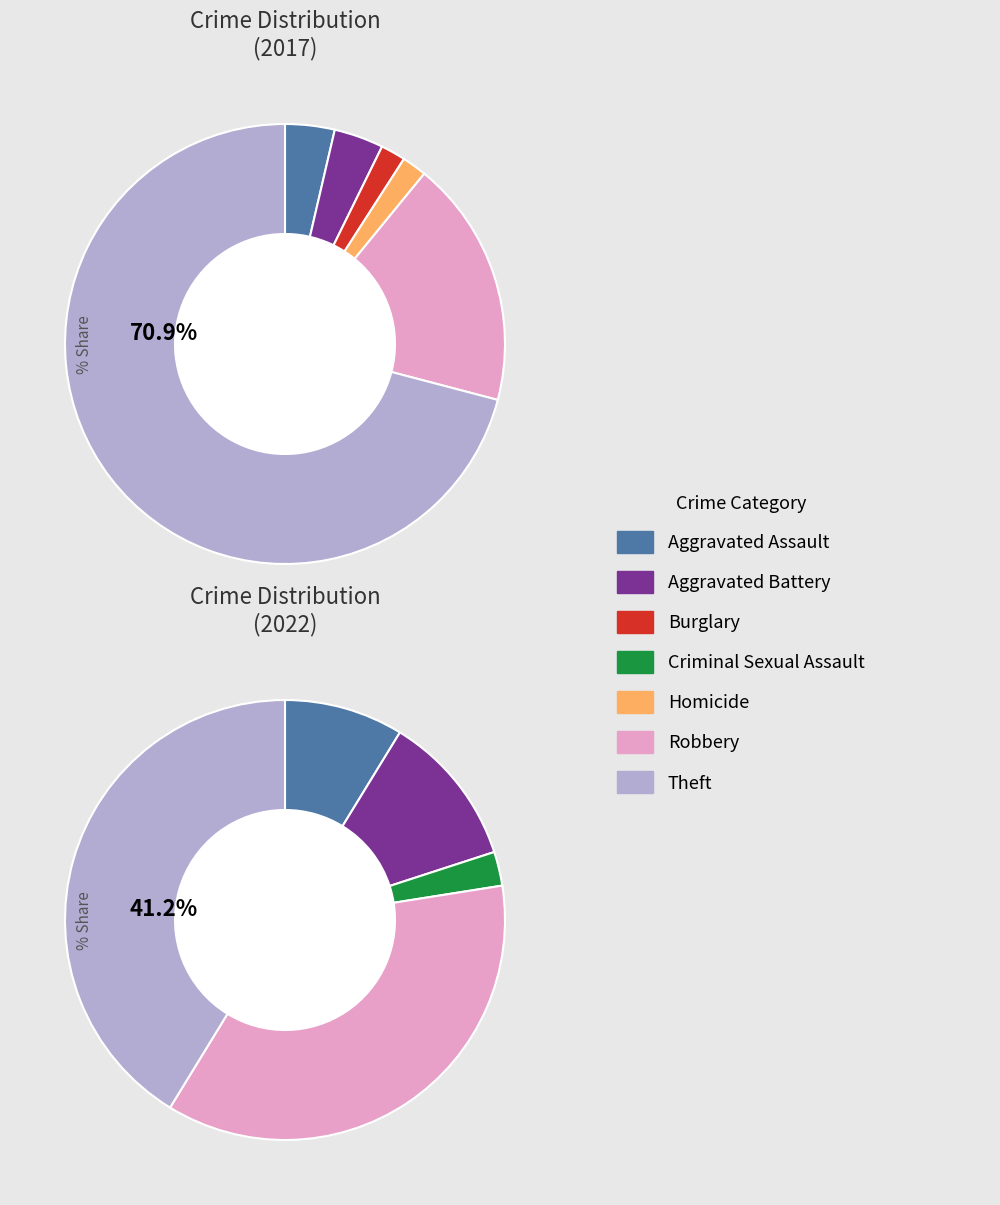

How many segments does this pie chart have?

7